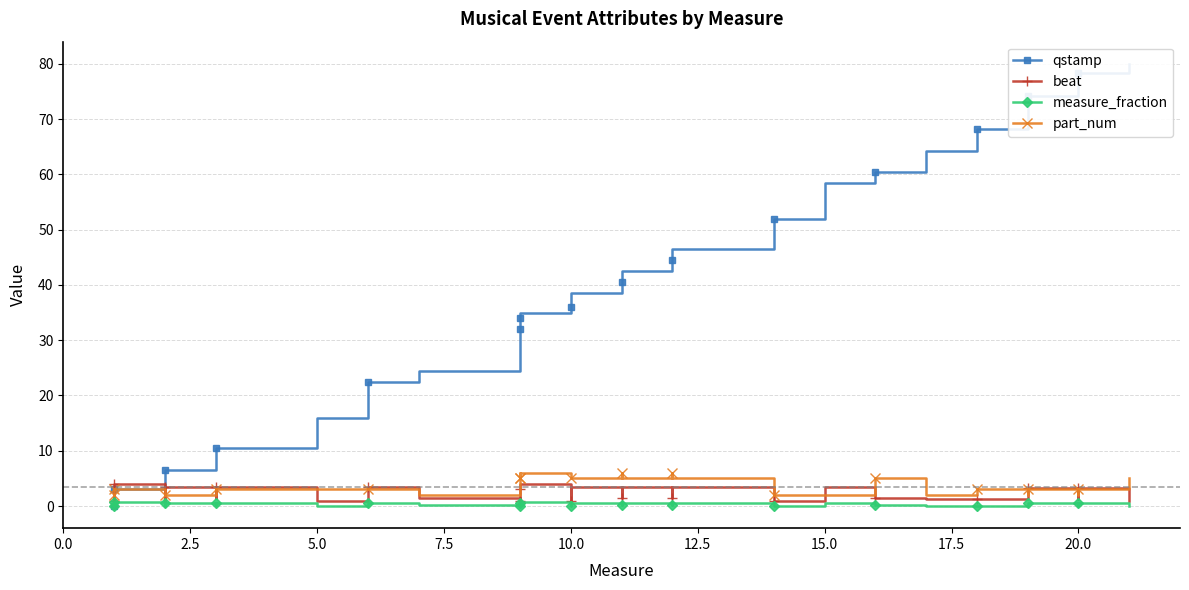

How many part_num values are between 2 and 5?

26